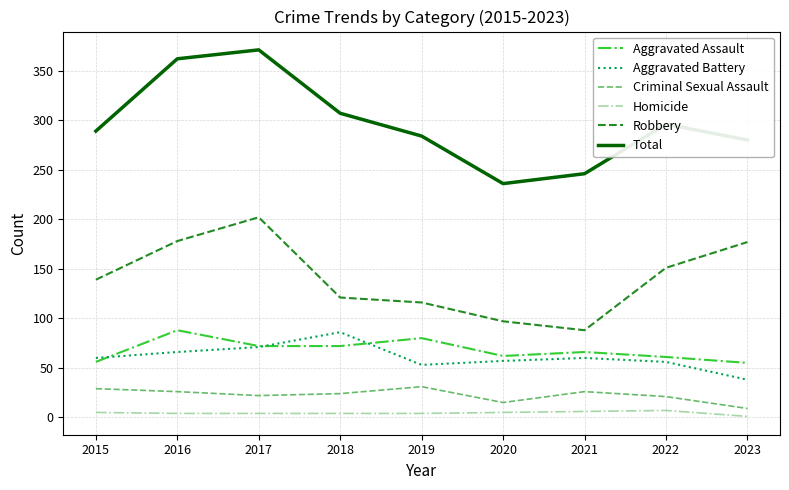

At which category does Aggravated Battery reach its first local peak?

2018